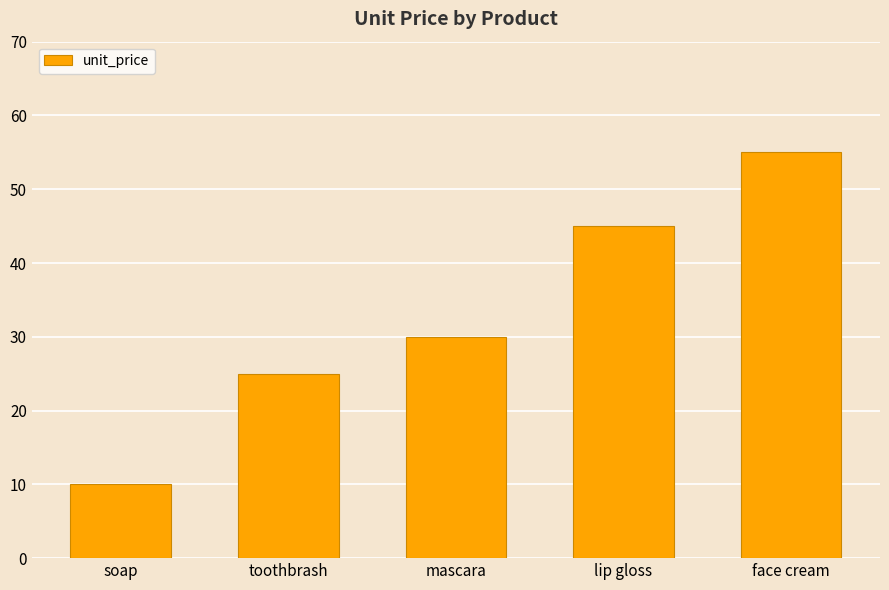

Reading right to left, list all the values displayed in this chart.

55	45	30	25	10